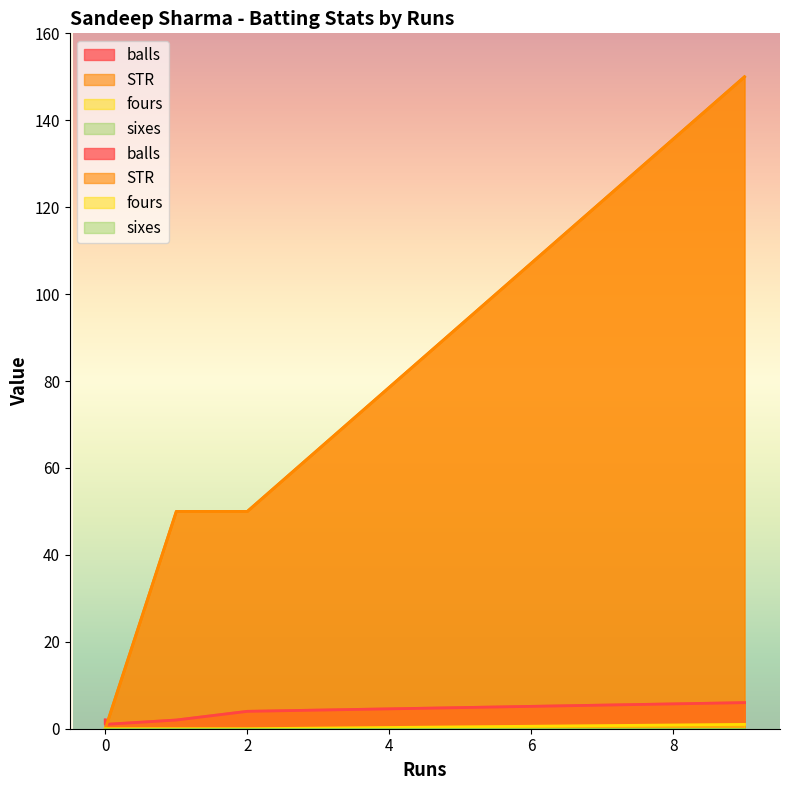

What are all the series names shown in the legend?

balls, STR, fours, sixes